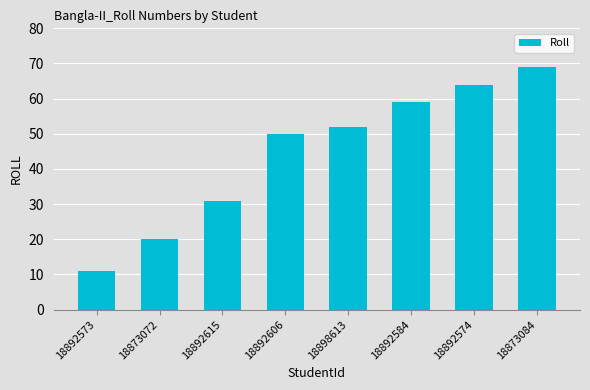

What is the difference between the values at 18873084 and 18892606?

19